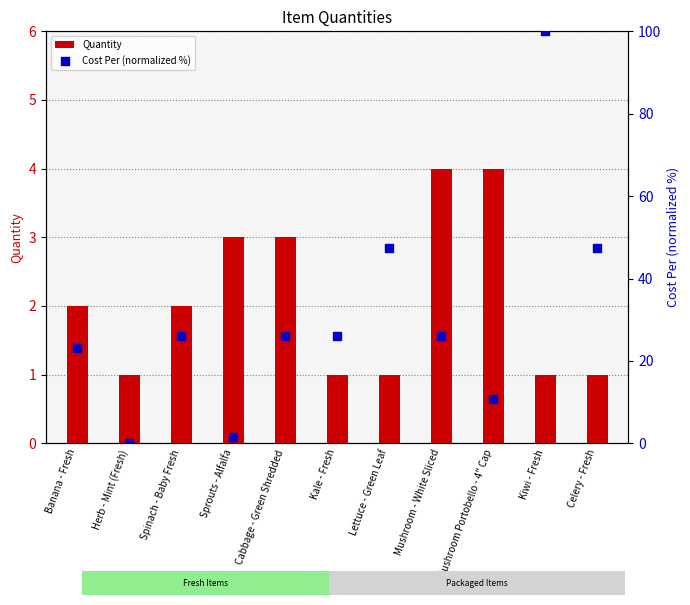

Which series contains the highest Y value?

Cost Per (normalized %)